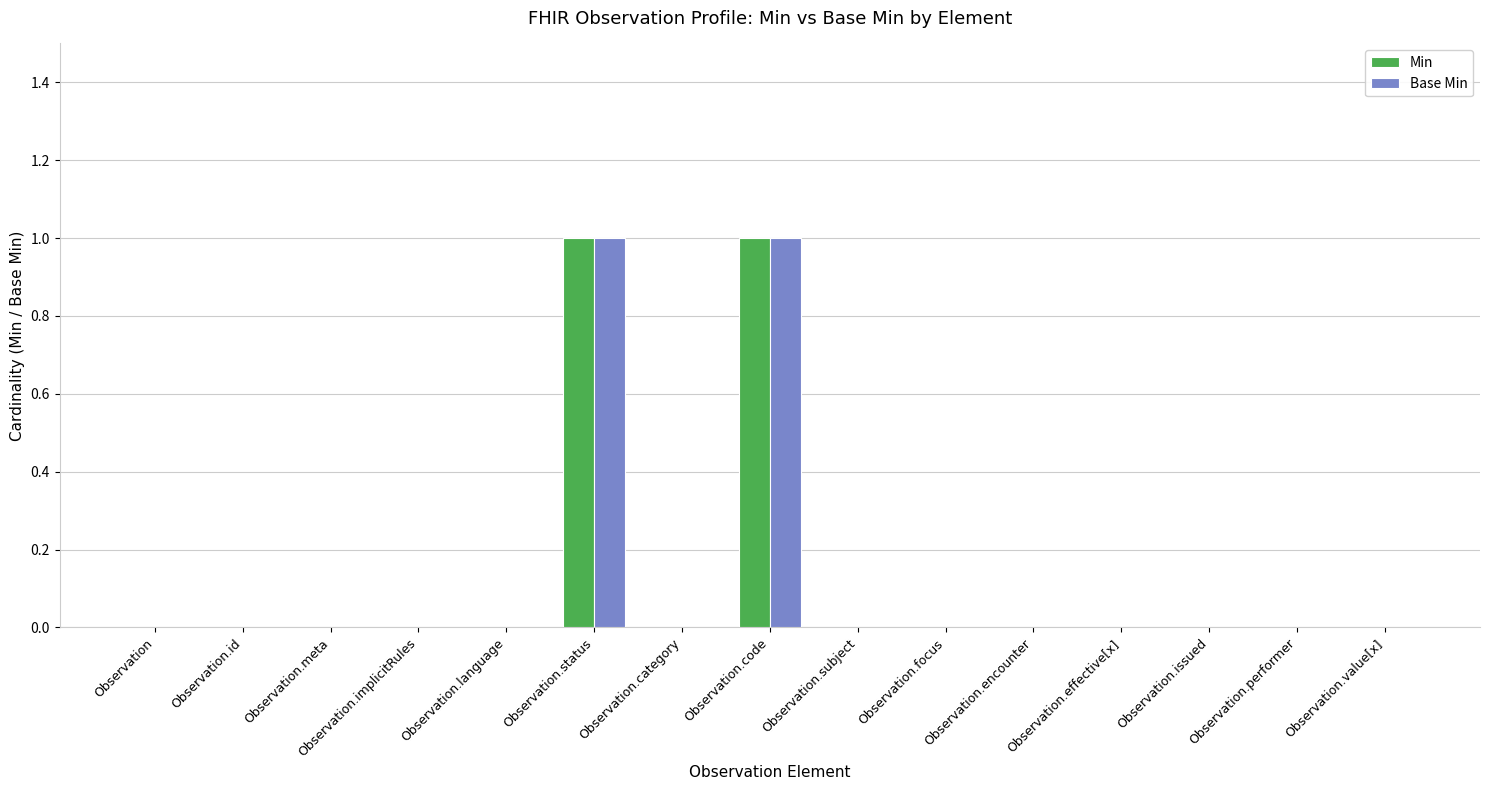

Does the chart contain stacked bars?

No